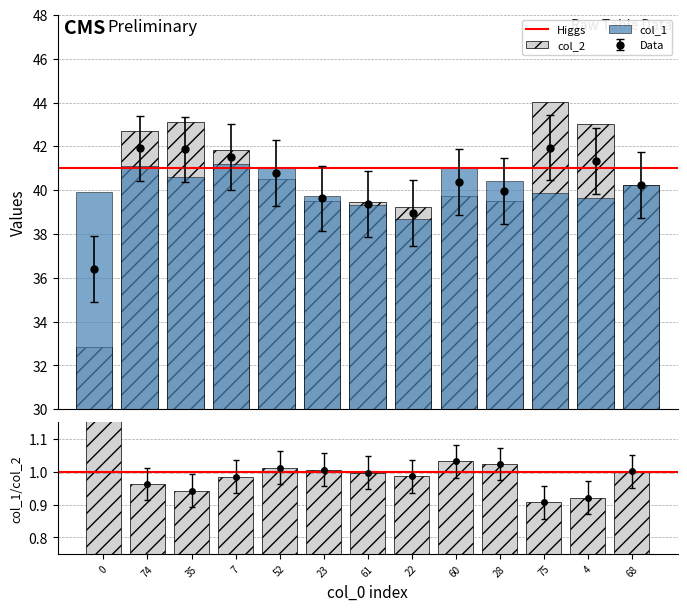

Which series has the largest total across all categories?

col_2